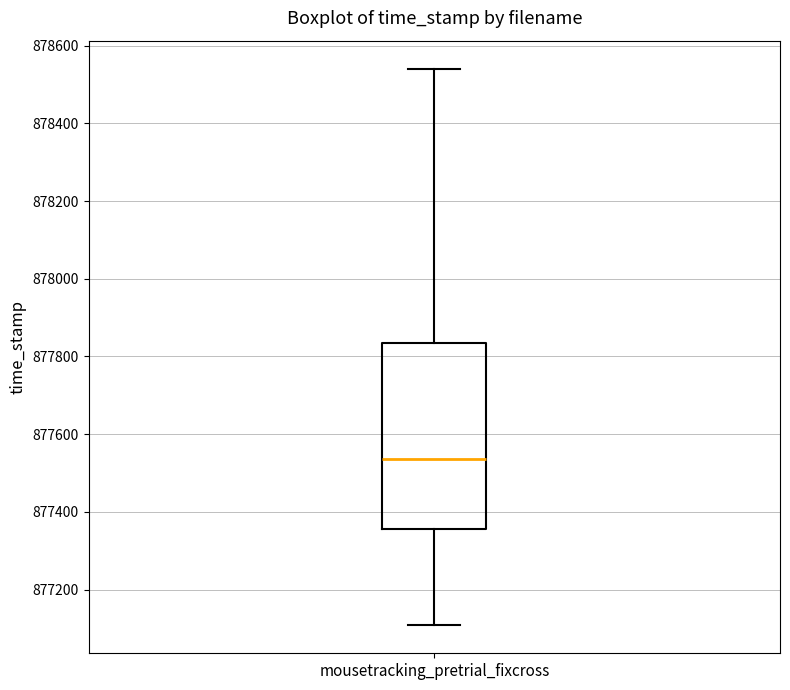

Where is the lower edge of the box for mousetracking_pretrial_fixcross on the y-axis? The values are not printed on the chart, so give them approximately, as read against the axis.

877360